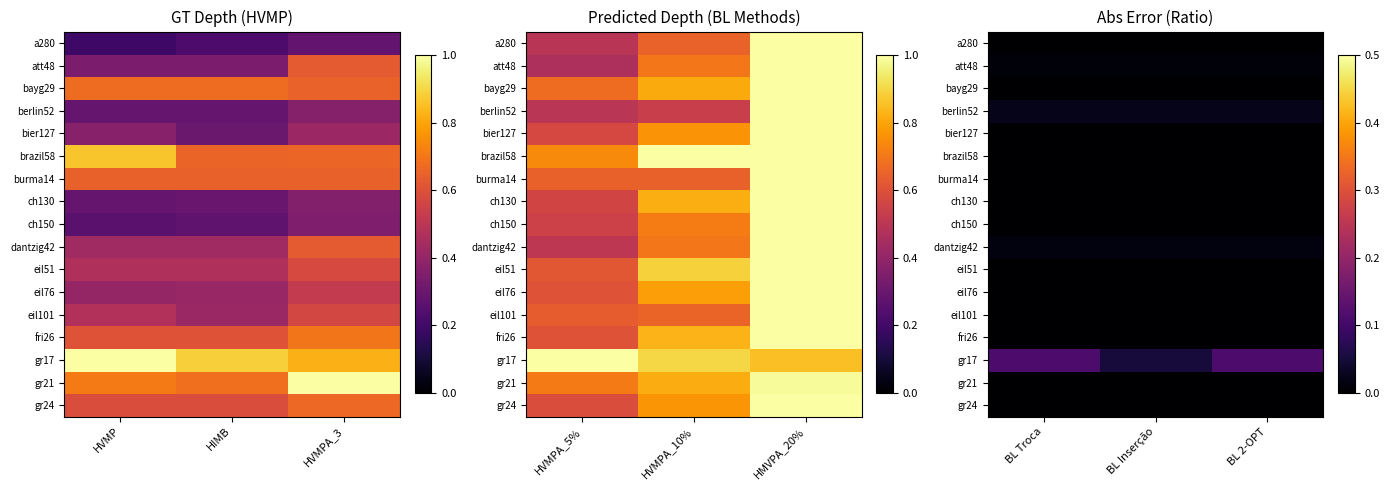

At BL Inserção, list the series in order from smallest to largest.

bayg29, brazil58, burma14, ch150, eil51, eil76, fri26, gr21, gr24, ch130, eil101, bier127, a280, att48, dantzig42, berlin52, gr17